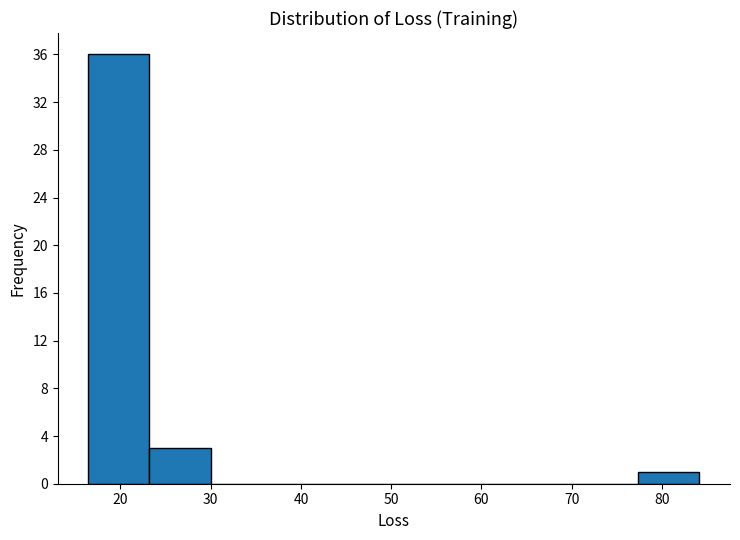

Reading left to right, transcribe this chart: for each bar, give the range it covers on the x-axis and its height. Neither the bar edges nor the heights are printed on the chart, so give them approximately, as read against the axes.

16 to 23: 36
23 to 30: 3
30 to 37: 0
37 to 44: 0
44 to 50: 0
50 to 57: 0
57 to 64: 0
64 to 71: 0
71 to 77: 0
77 to 84: 1